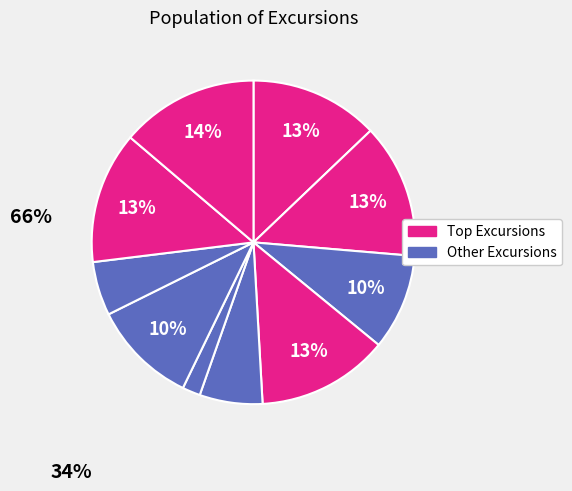

Count the number of slices in the pie.

10